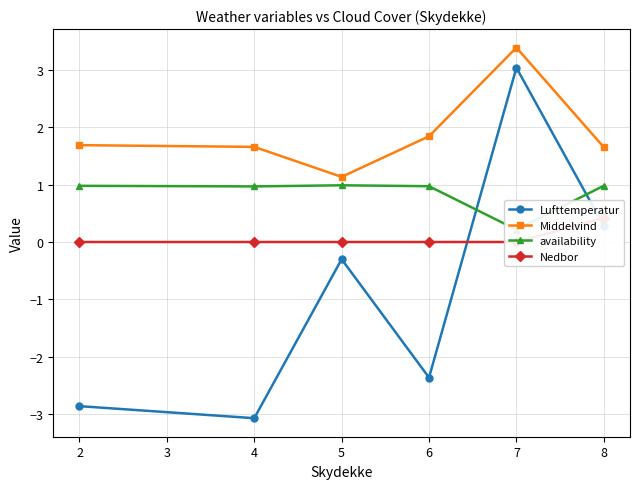

Where is the first local maximum for Lufttemperatur?

5